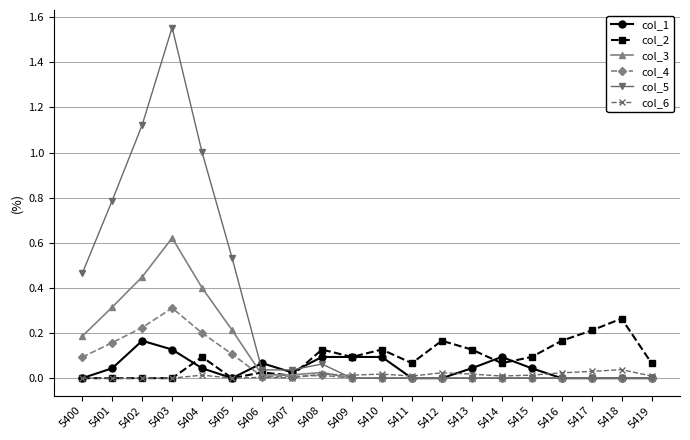

Which category has the highest value in the col_1 series?

5402